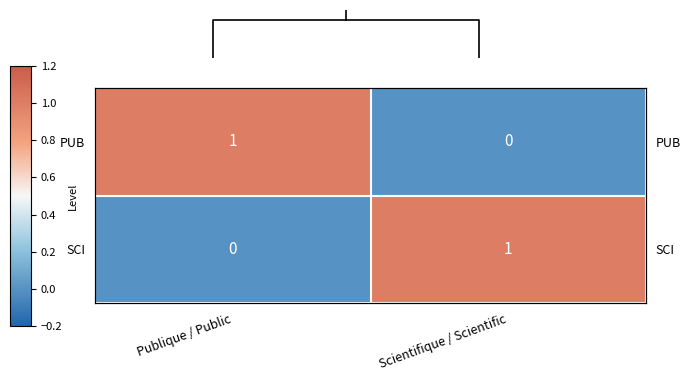

Between Publique / Public and Scientifique / Scientific, which is larger?

Publique / Public